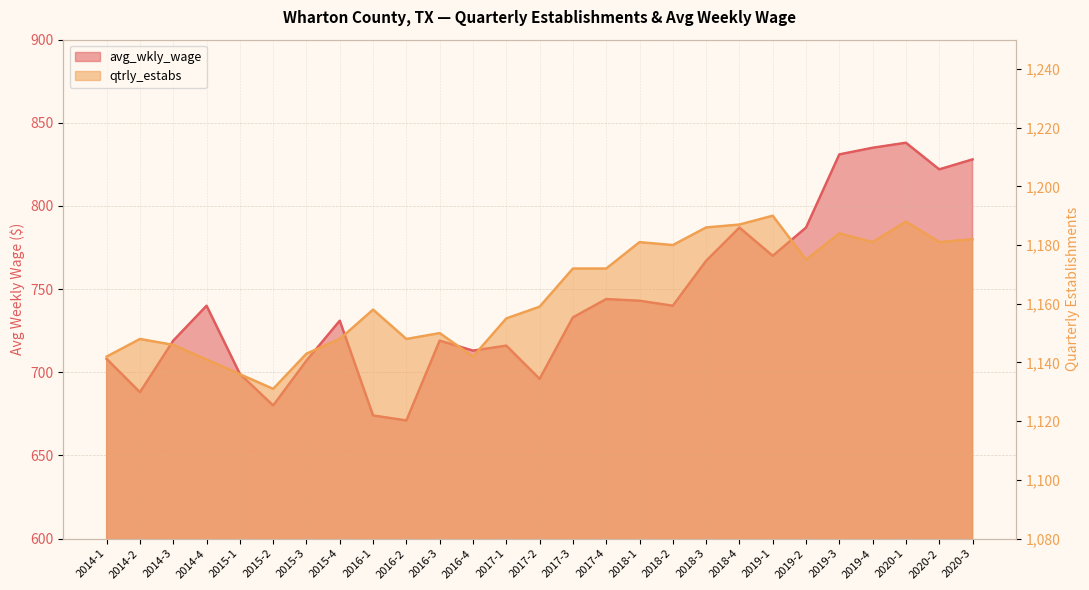

Count the number of categories in the chart.

27